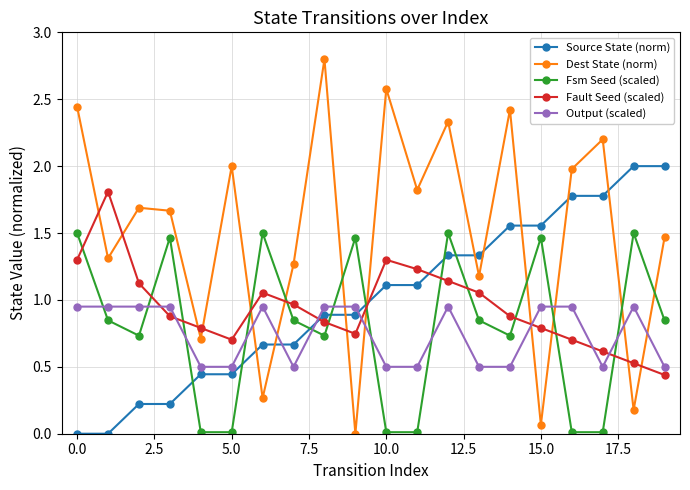

True or false: Fsm Seed (scaled) has more than 2 interior local peaks.

True